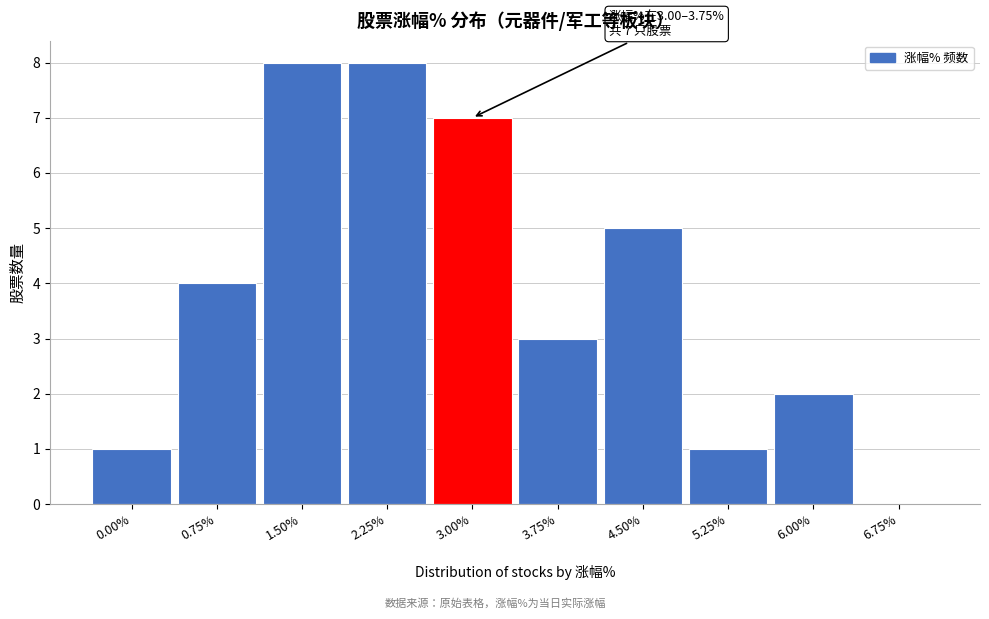

Reading left to right, list all the values displayed in this chart.

0.00%=1	0.75%=4	1.50%=8	2.25%=8	3.00%=7	3.75%=3	4.50%=5	5.25%=1	6.00%=2	6.75%=0